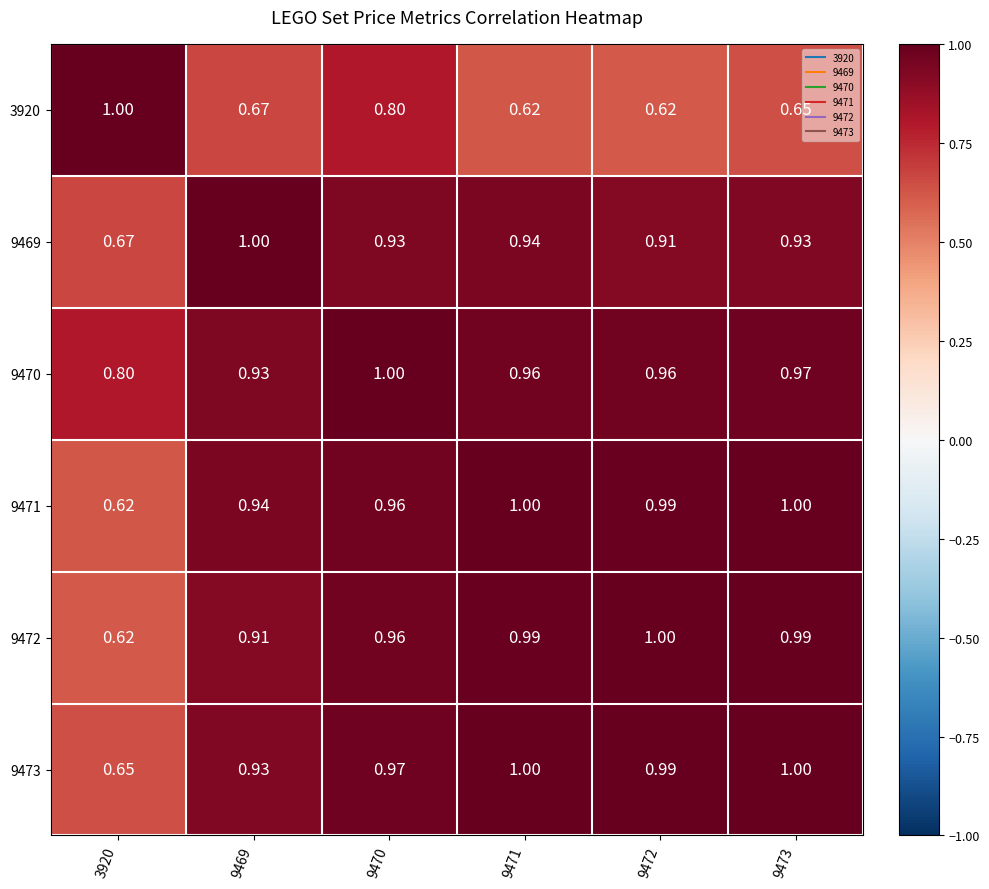

Which series has the largest range (max minus min)?

3920